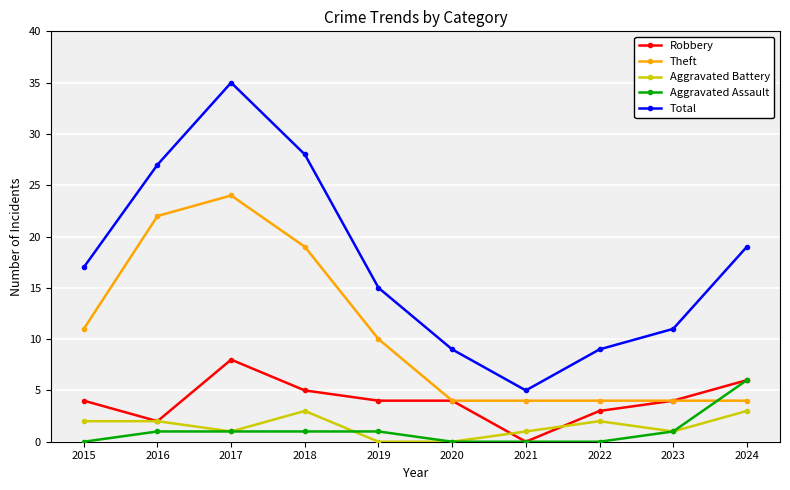

How many categories are shown in the chart?

10